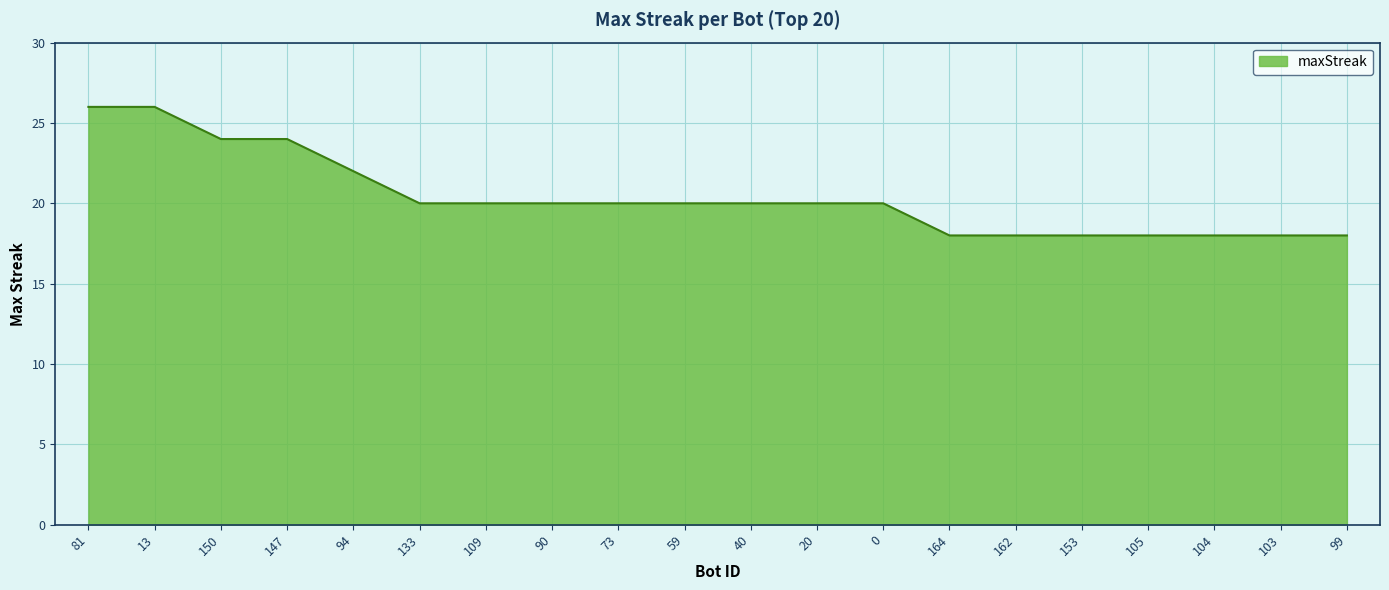

What position from the right is 133?

15